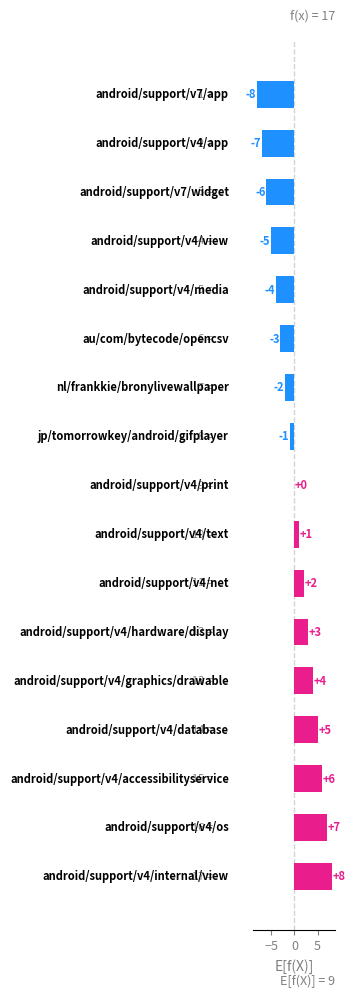

What is the greatest value displayed?

8